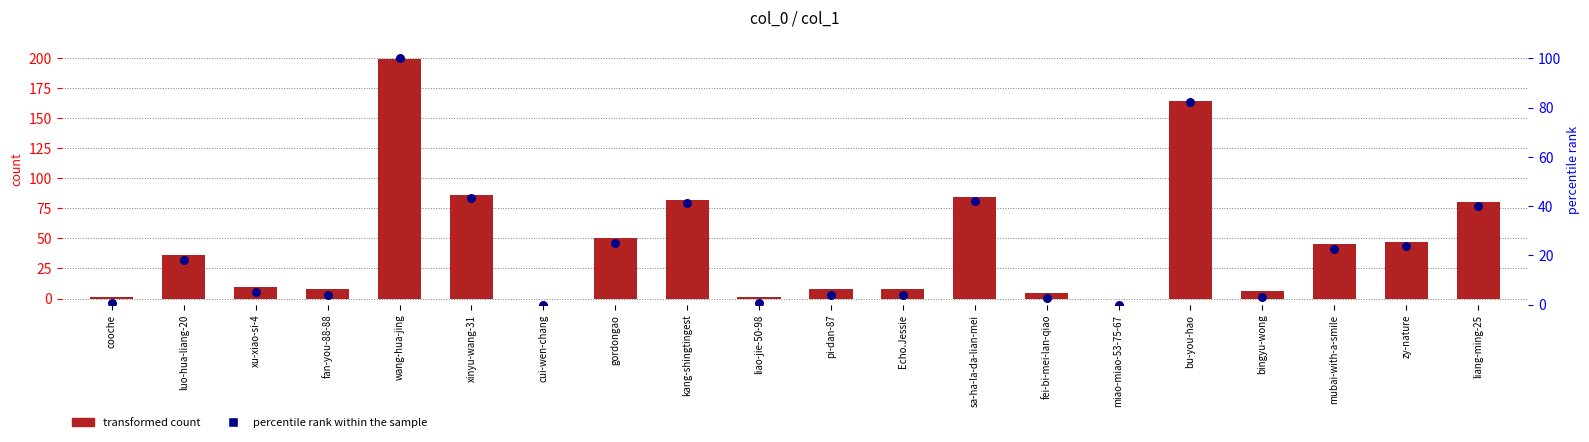

Which series reaches the maximum Y coordinate?

transformed count